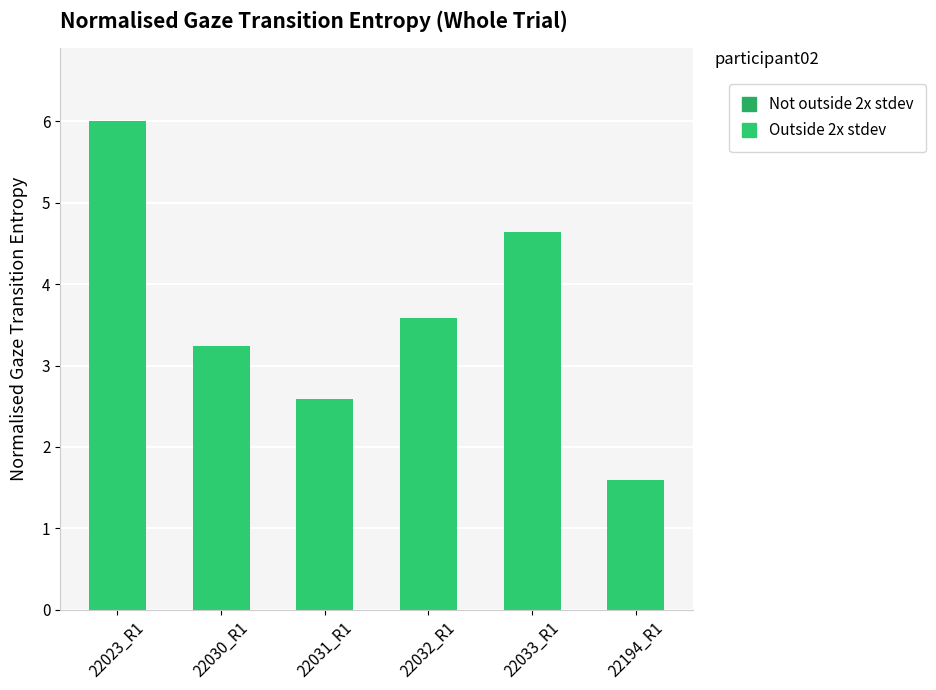

What value does the data have at 22194_R1?

1.6